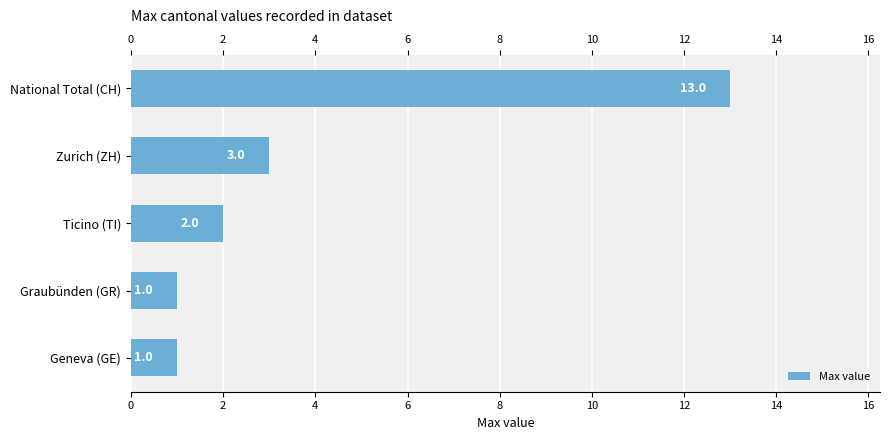

Which category has the highest value across all series?

National Total (CH)